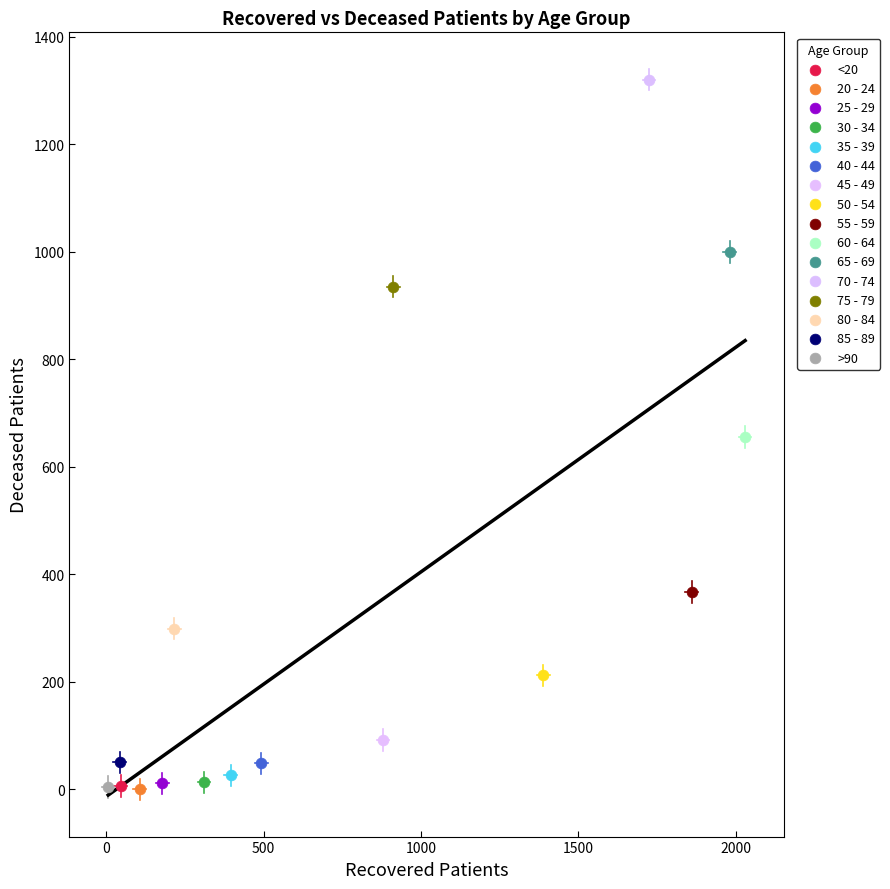

What are all the series names shown in the legend?

<20, 20 - 24, 25 - 29, 30 - 34, 35 - 39, 40 - 44, 45 - 49, 50 - 54, 55 - 59, 60 - 64, 65 - 69, 70 - 74, 75 - 79, 80 - 84, 85 - 89, >90